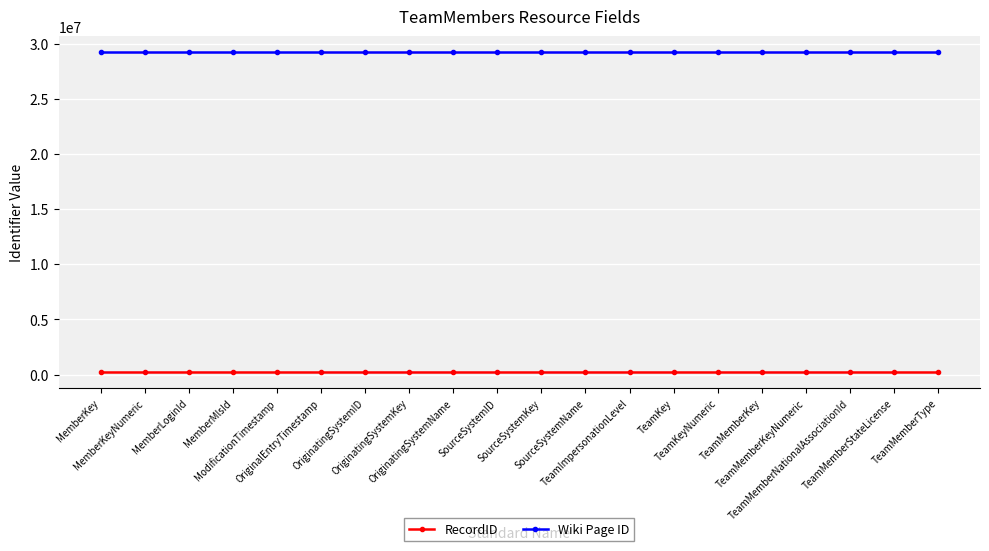

What is the sum of all RecordID values?

3800228